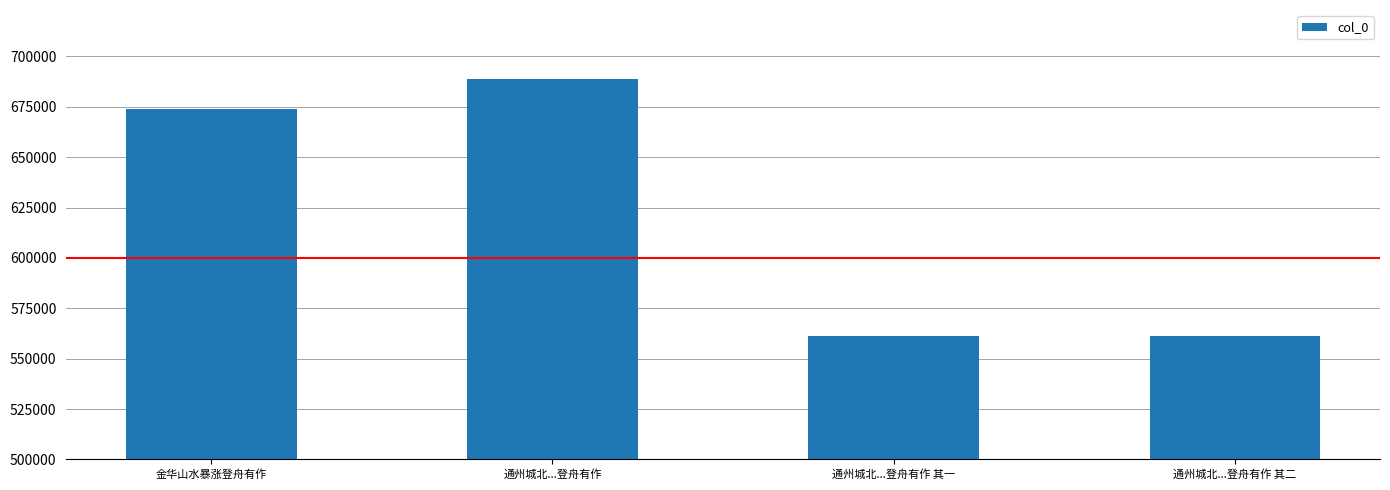

What is the value of the 3rd bar from the left?

561502